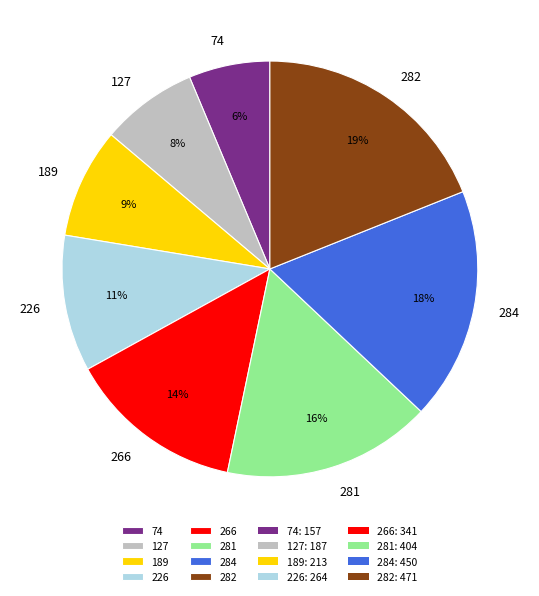

To the nearest percent, what is the difference between the largest and smallest slice percentages?

13%